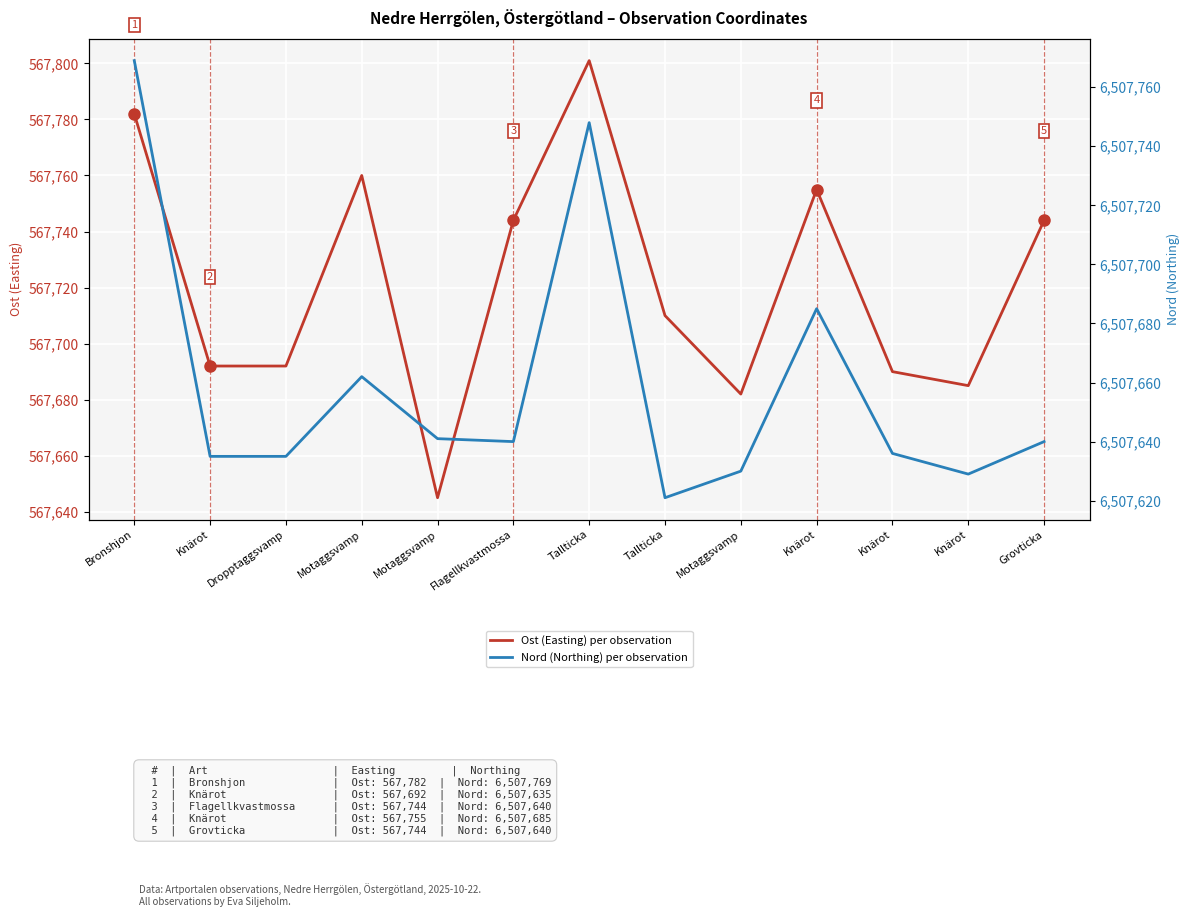

What is the total value across all series at Knärot?

7075327